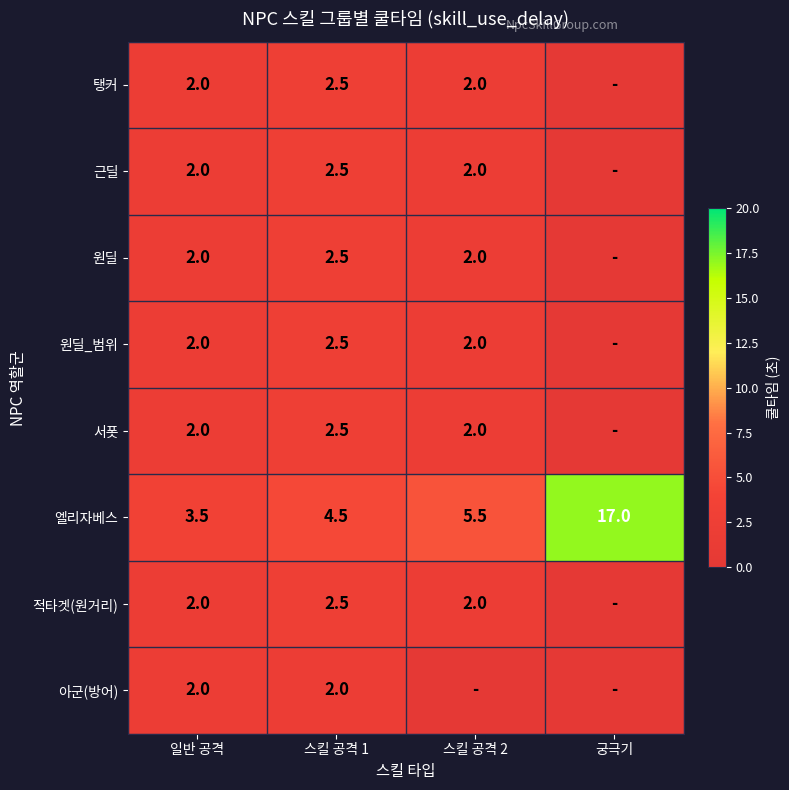

What is the sum of the 탱커 values at 스킬 공격 2 and 스킬 공격 1?

4.5